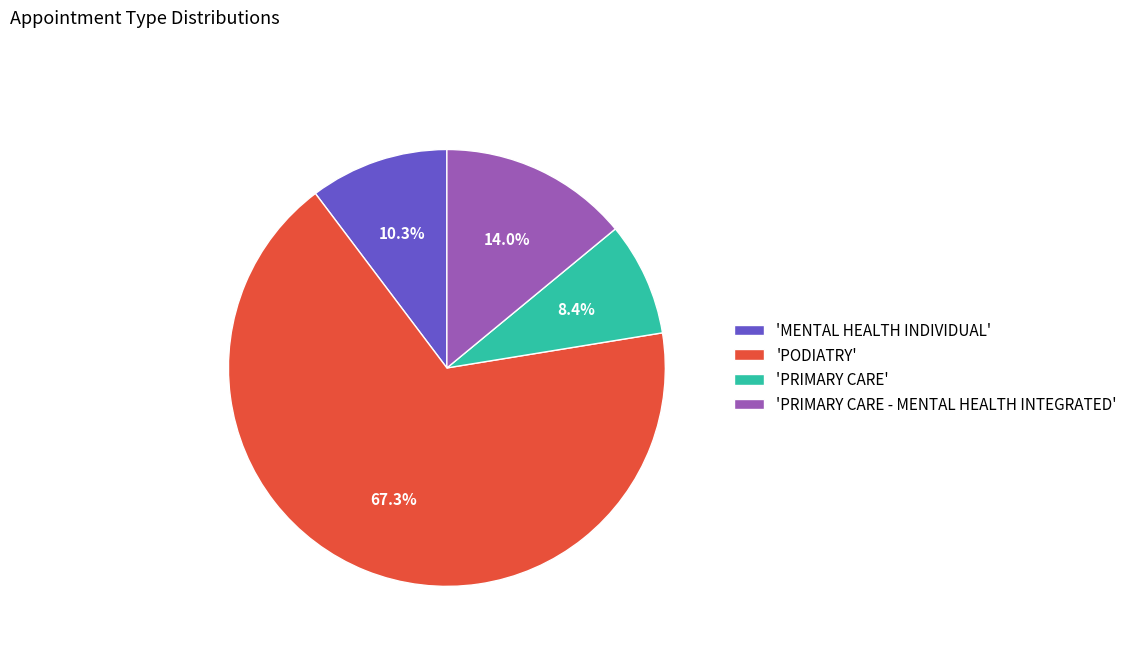

Which has a higher value, 'PODIATRY' or 'PRIMARY CARE'?

'PODIATRY'